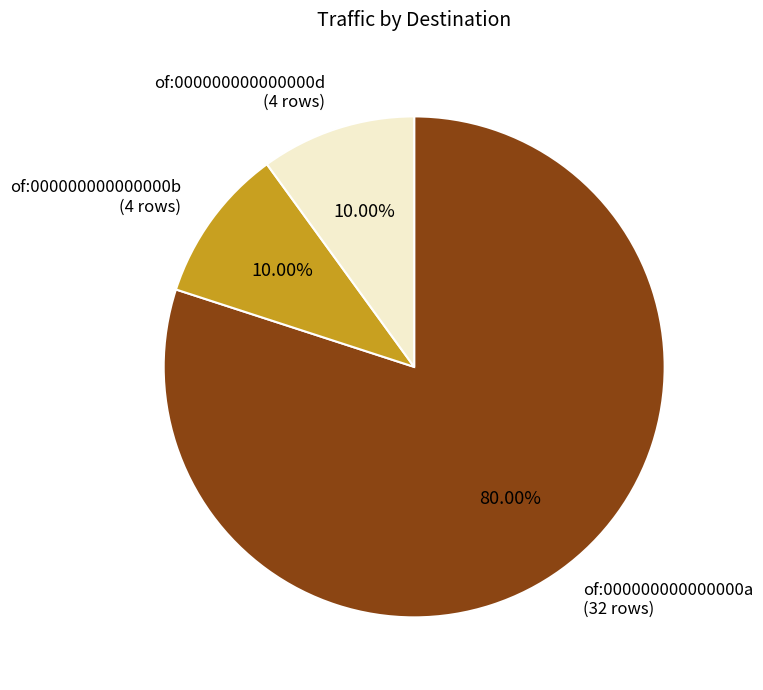

Is there any slice that represents more than half of the pie?

Yes